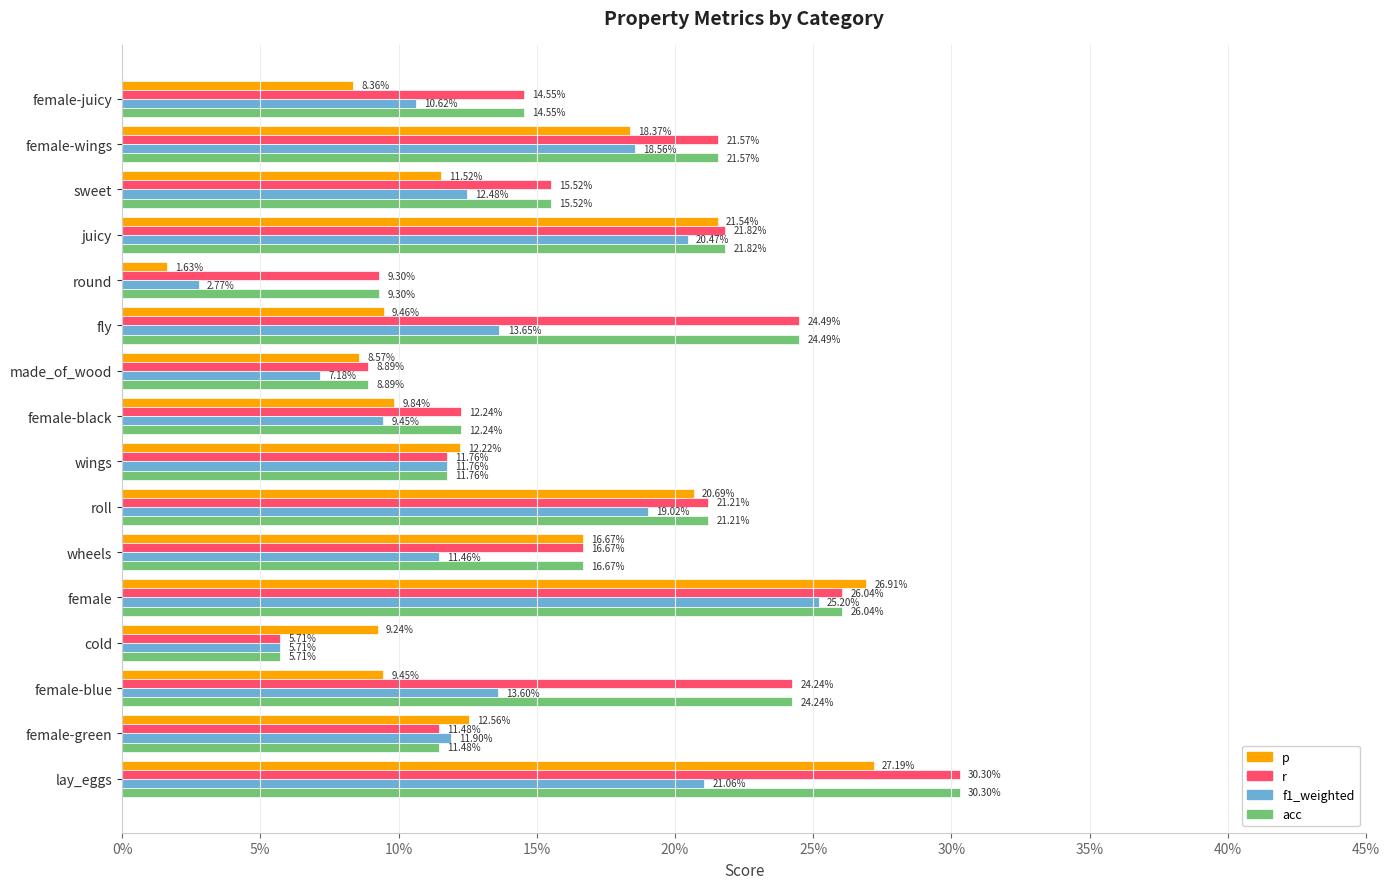

What are all the series names shown in the legend?

p, r, f1_weighted, acc